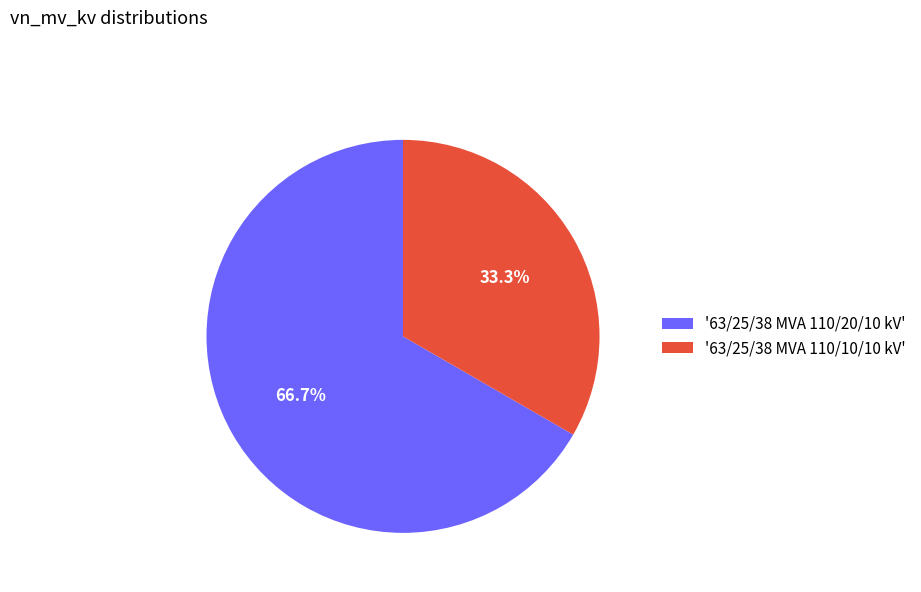

Is there a majority slice in this chart?

Yes